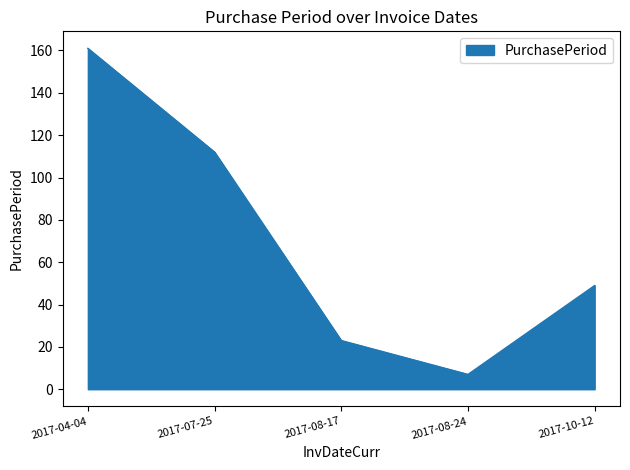

What position from the left is 2017-08-17?

3